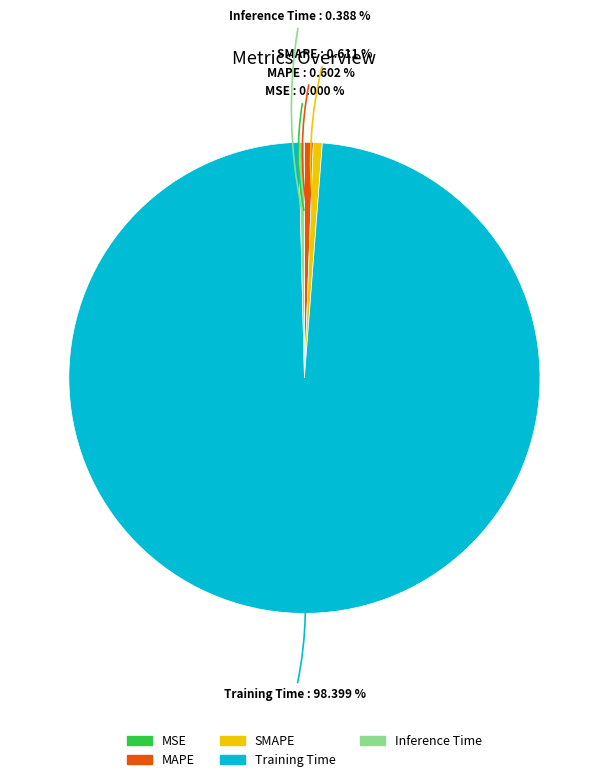

Combined, do SMAPE and Inference Time account for over 50%?

No